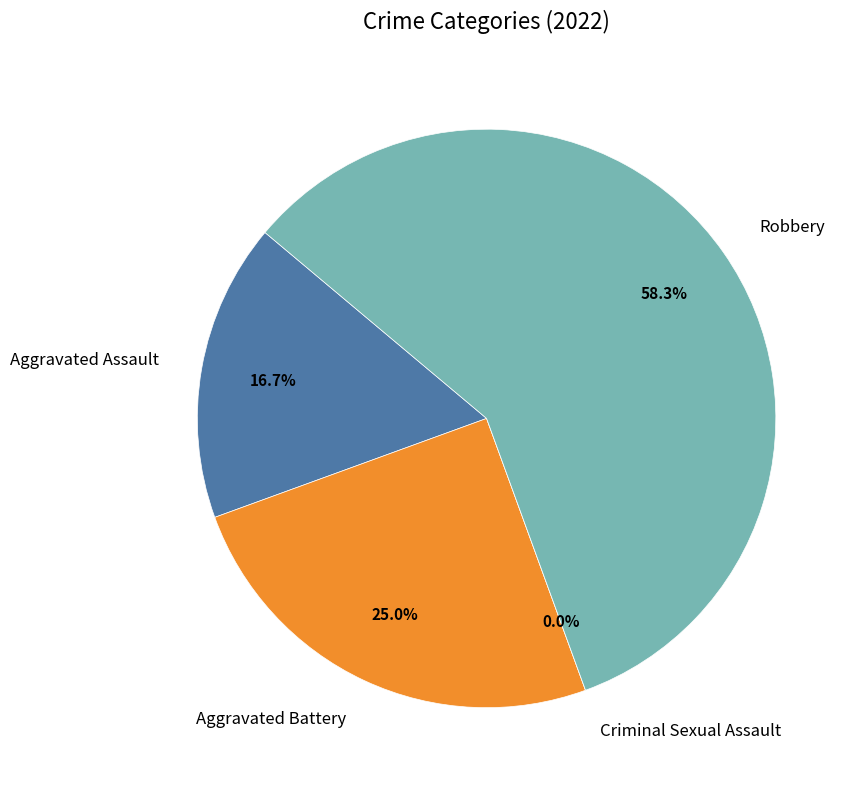

Do Aggravated Battery and Criminal Sexual Assault together represent more than half of the pie?

No